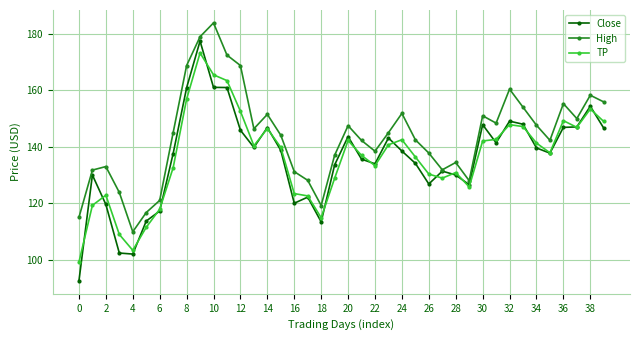

How many lines are shown in the chart?

3